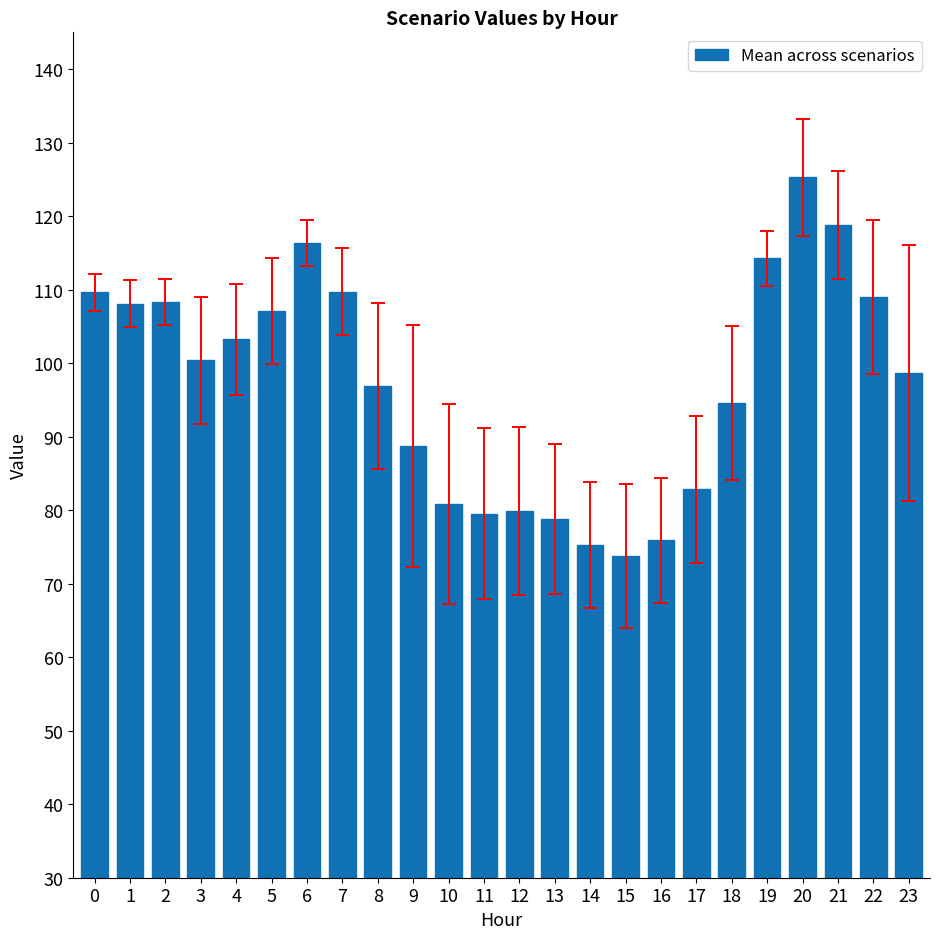

Which has a higher value, 5 or 16?

5